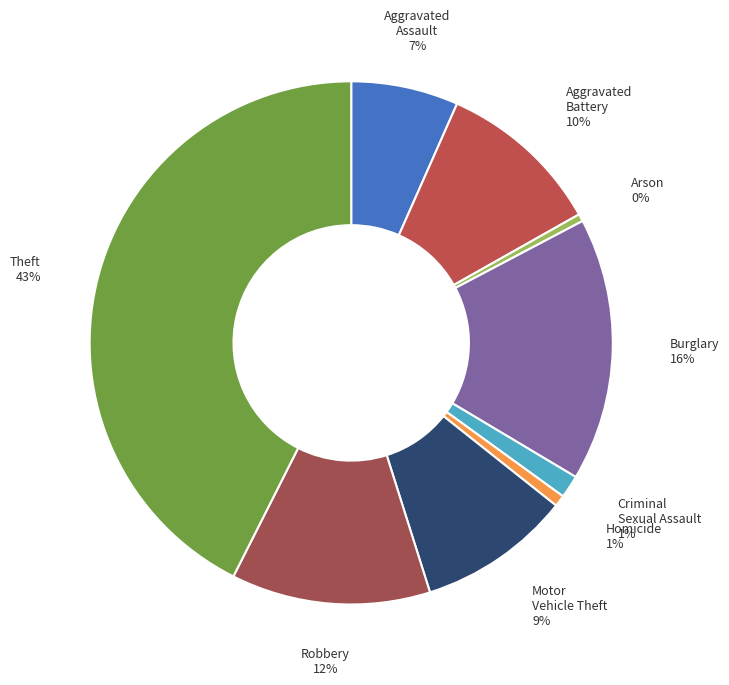

How many slices are in this pie chart?

9